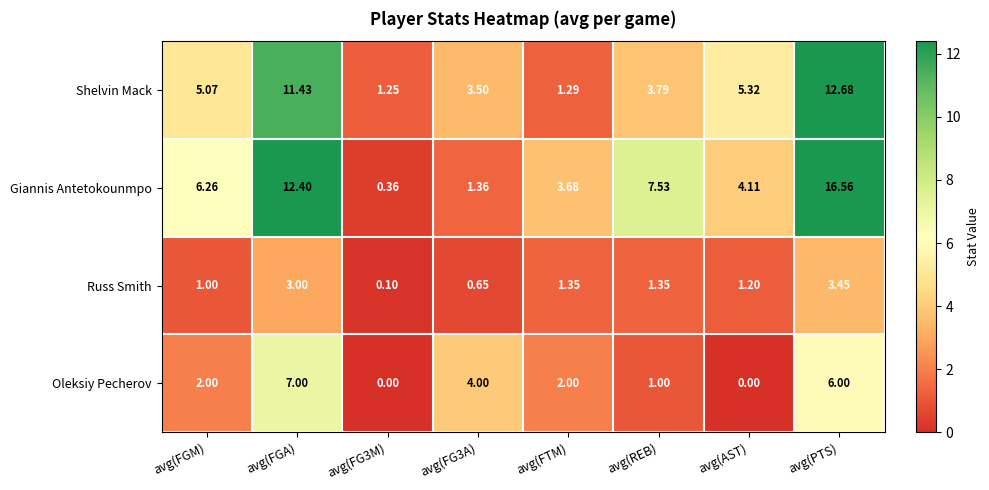

Between avg(FGA) and avg(REB), which series saw the biggest shift?

Shelvin Mack